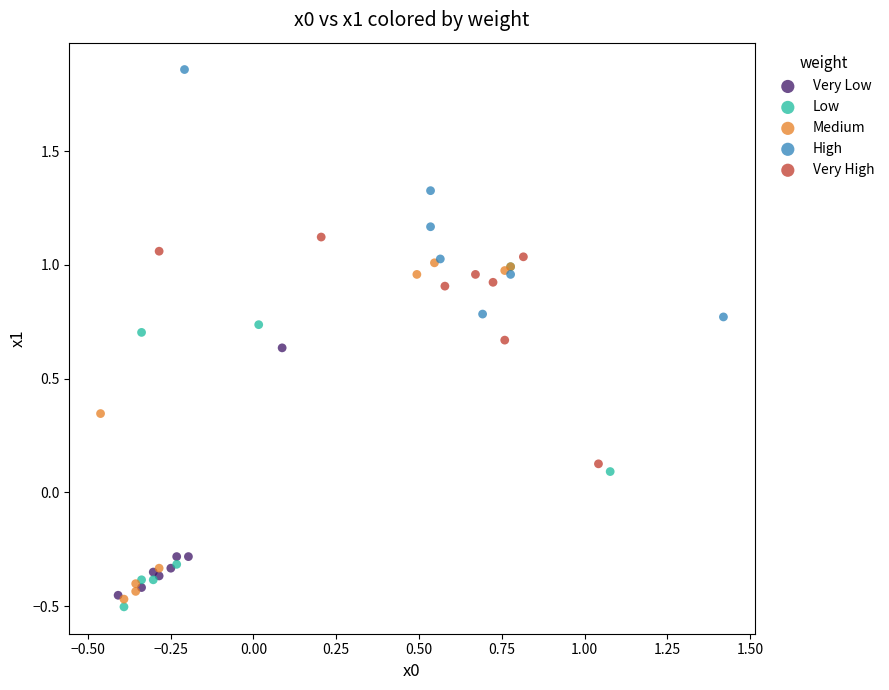

Which series contains the highest Y value?

High